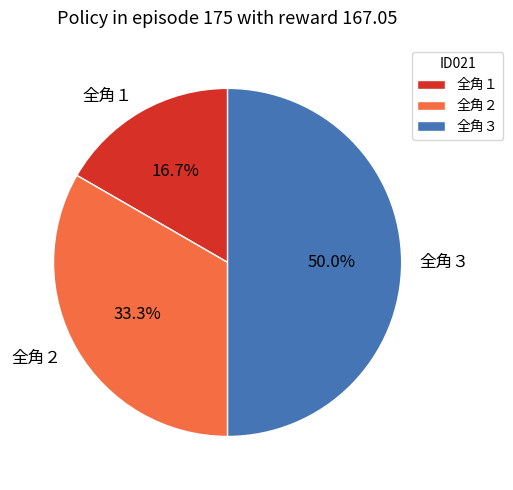

Between 全角１ and 全角２, which is larger?

全角２